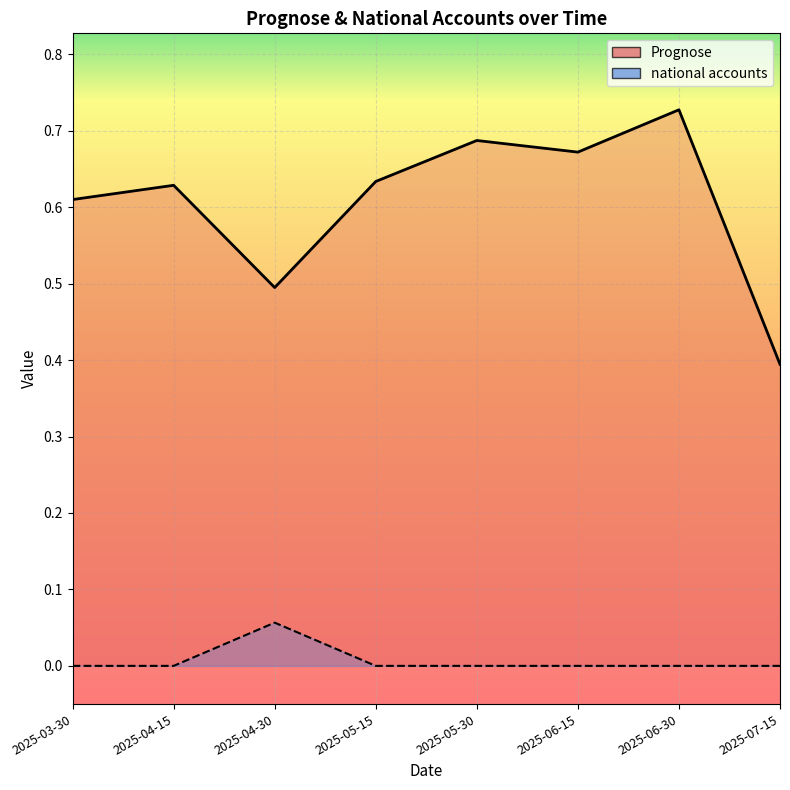

Which category has the highest value in the Prognose series?

2025-06-30